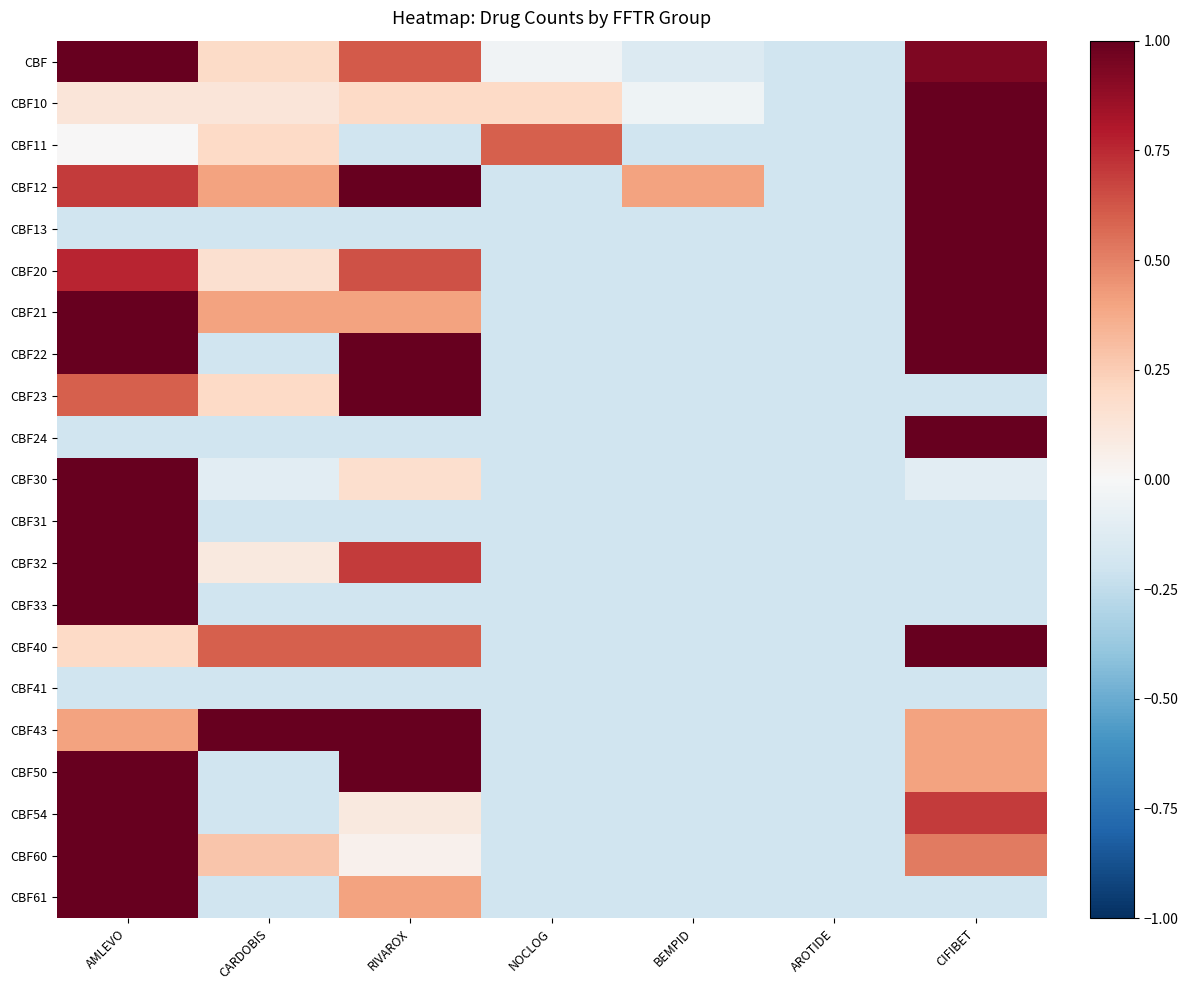

At which category does the chart reach its peak across all series?

AMLEVO